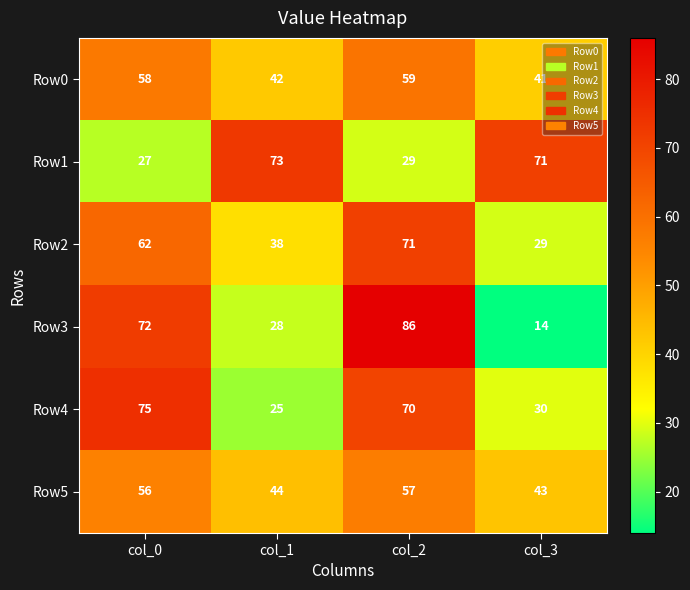

What is the sum of all Row3 values?

200